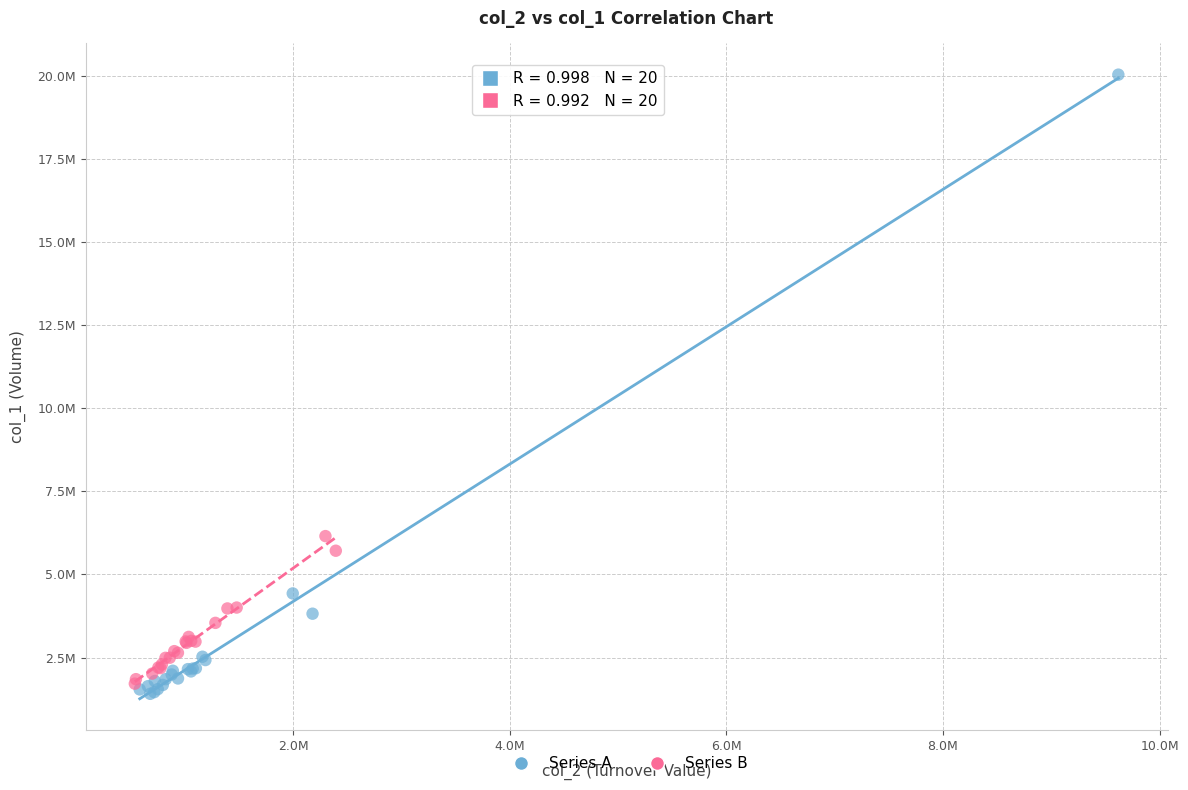

What are all the series names shown in the legend?

Series A, Series B